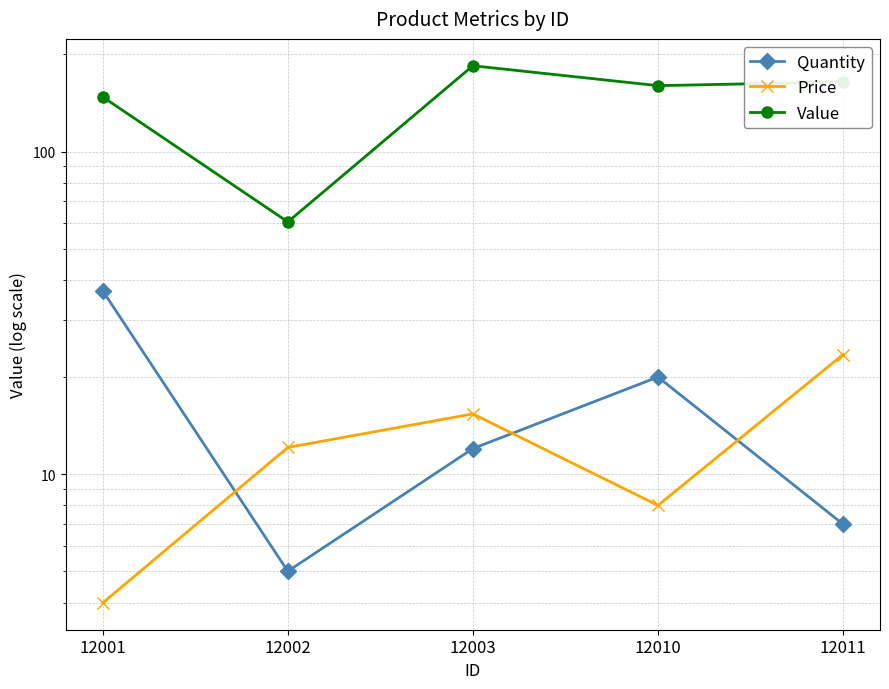

What is the approximate value of Quantity at 12003?

12.0